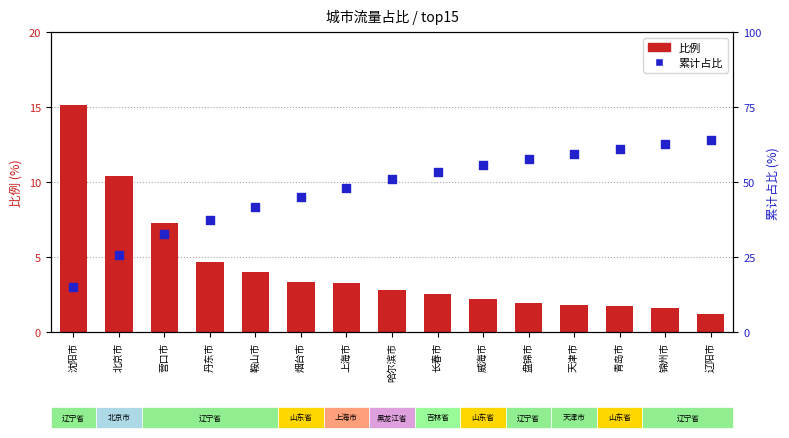

What is the total value across all series at 天津市?

61.3